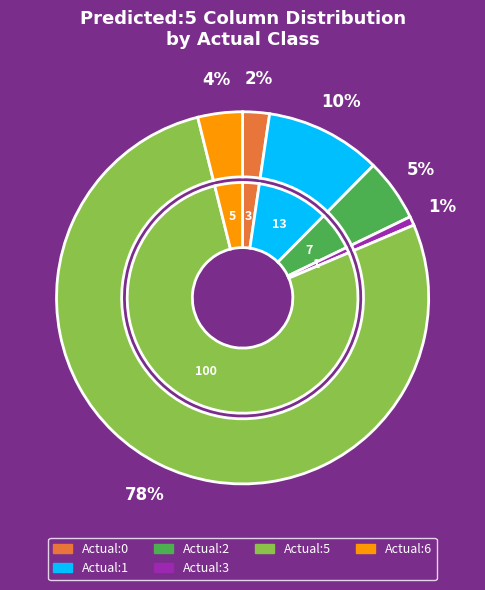

Which has a higher value, Actual:5 or Actual:0?

Actual:5